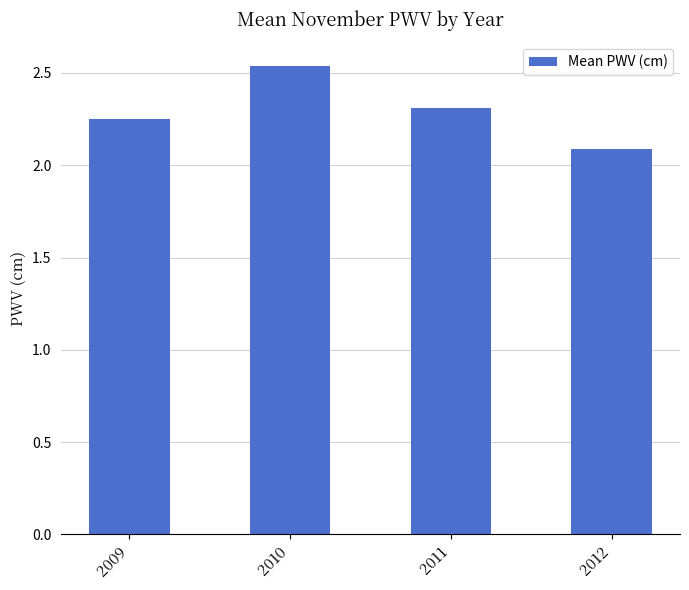

How many values are between 2 and 3?

4